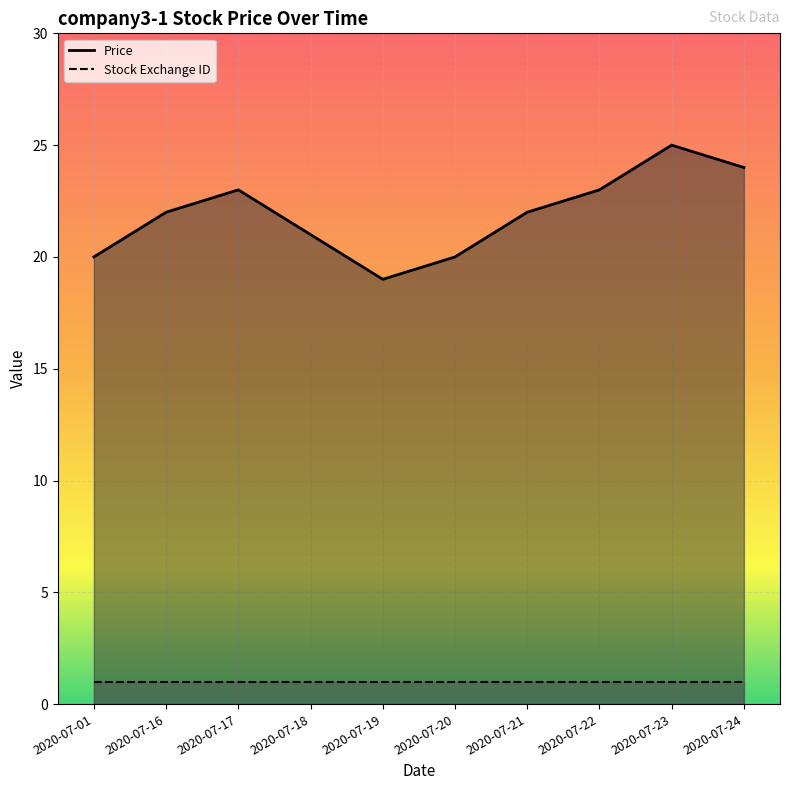

Rank the categories by value from lowest to highest.

2020-07-19, 2020-07-01, 2020-07-20, 2020-07-18, 2020-07-16, 2020-07-21, 2020-07-17, 2020-07-22, 2020-07-24, 2020-07-23